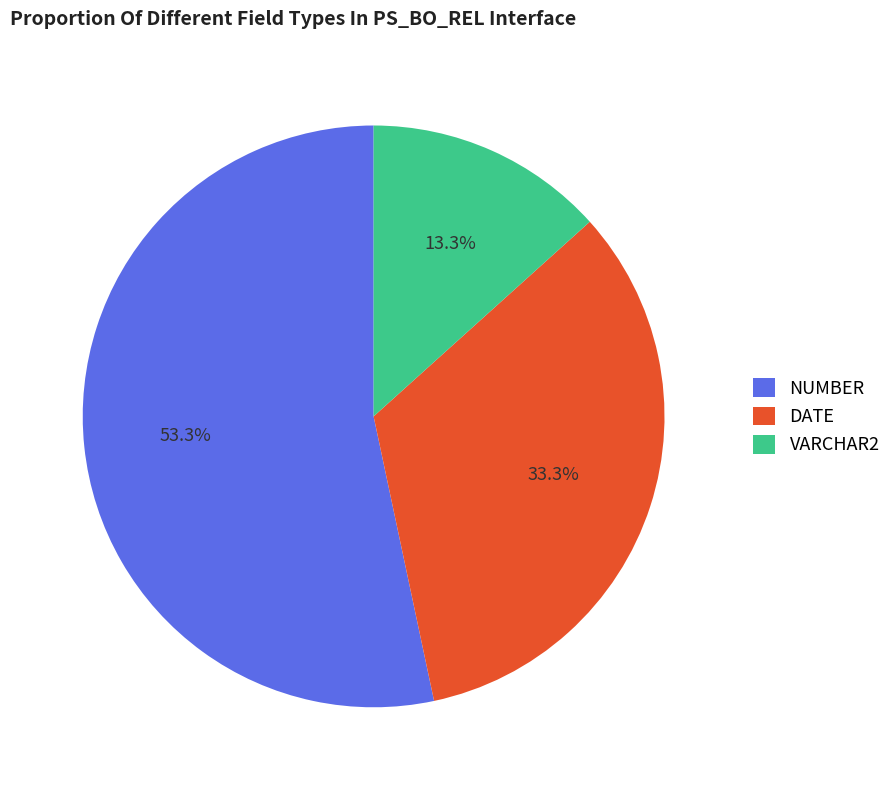

Approximately how many times larger is the value at VARCHAR2 compared to DATE?

0.4